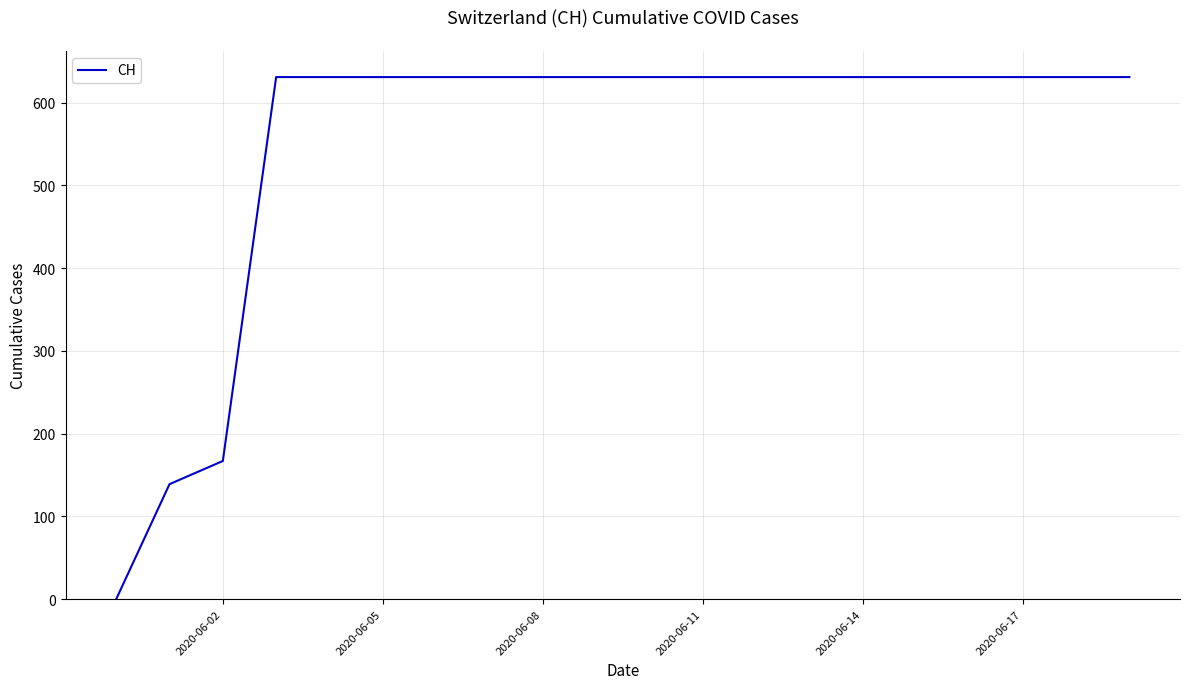

What is the greatest value displayed?

631